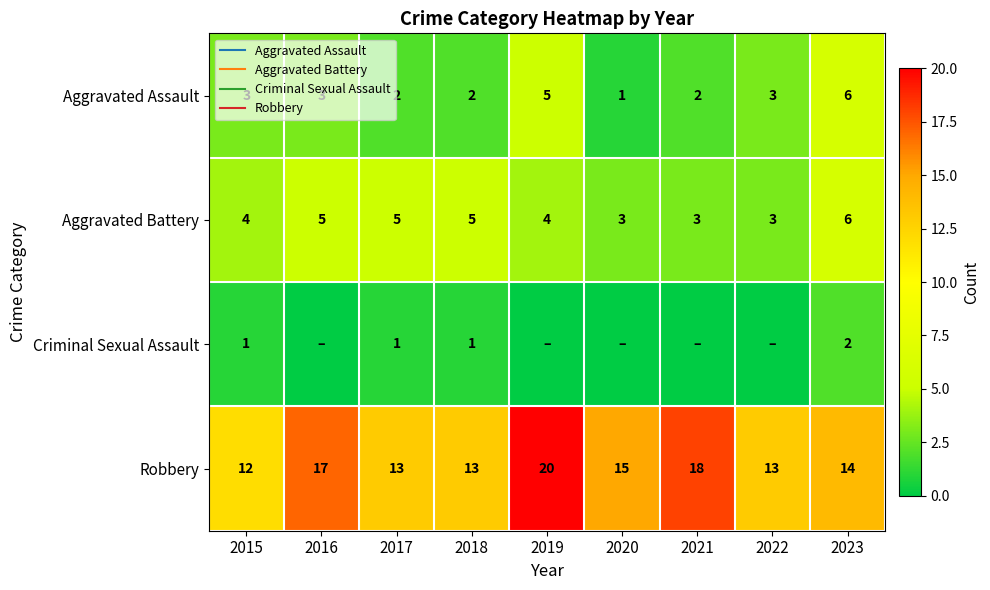

At how many categories does at least one series exceed 9?

9